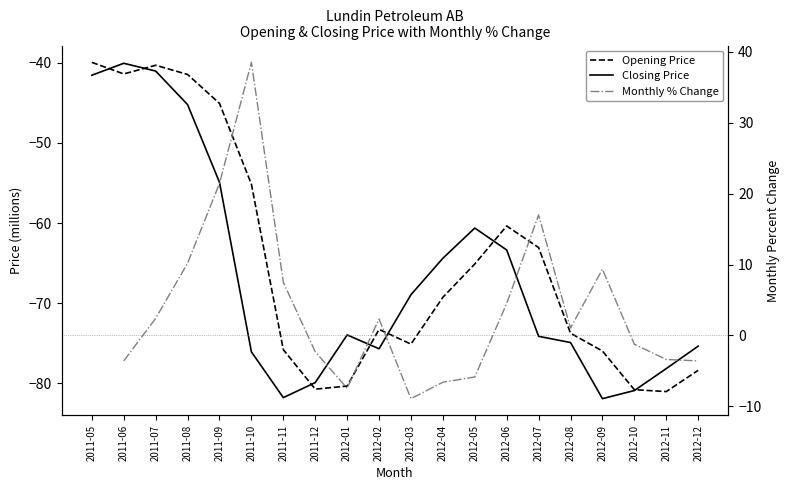

Where do Closing Price and Opening Price first cross each other?

2011-05 and 2011-06